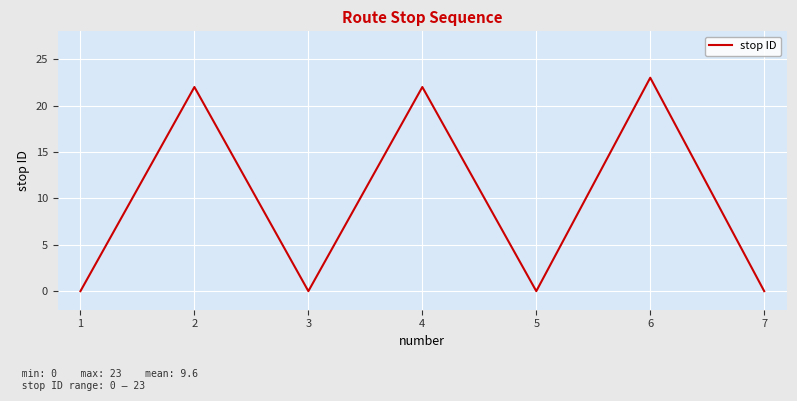

Reading left to right, transcribe all the data shown in this chart.

1=0	2=22	3=0	4=22	5=0	6=23	7=0